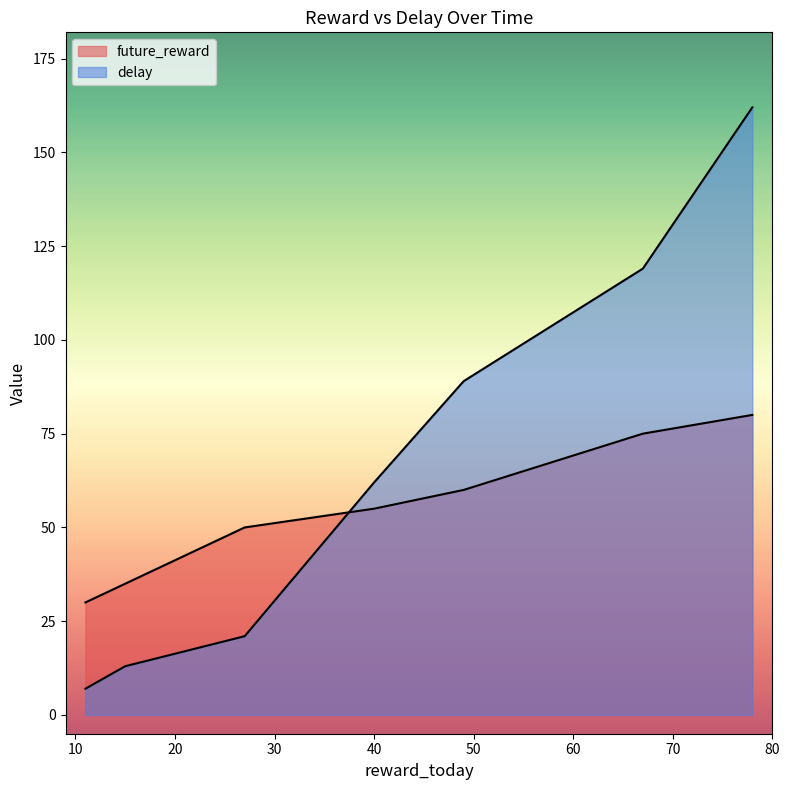

What is the average value of the future_reward series?

55